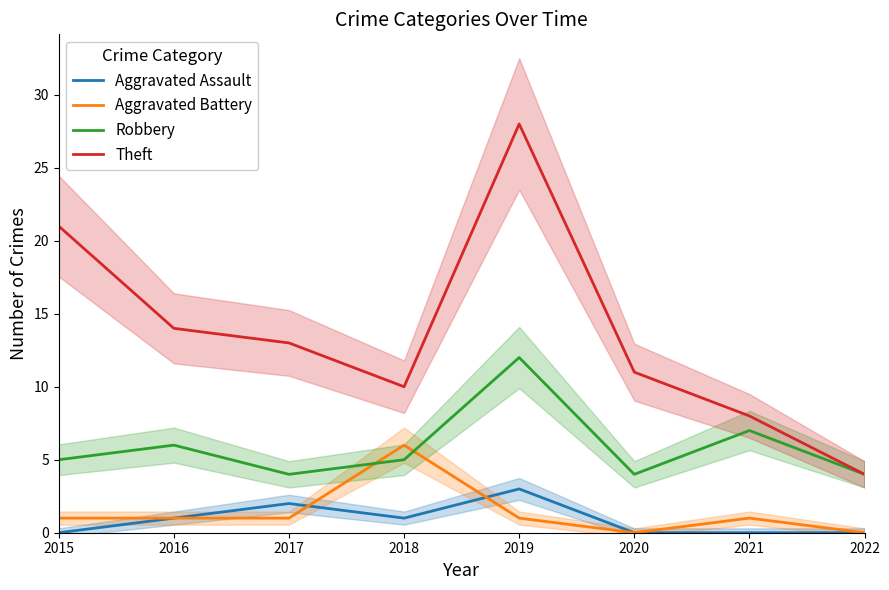

Where does the Aggravated Battery series first go above 1?

2018